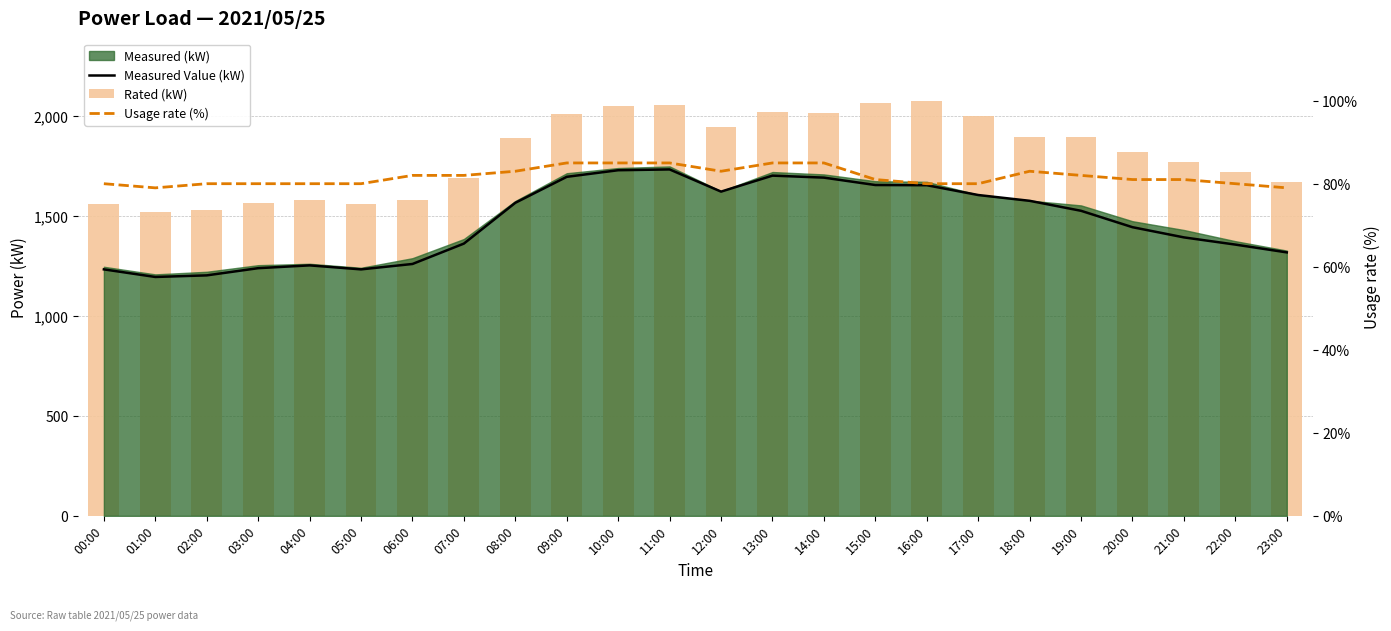

Reading left to right, what are all the values shown in this chart?

Measured Value (kW): 1233	1195	1203	1239	1253	1233	1260	1362	1566	1696	1729	1733	1622	1702	1692	1655	1654	1605	1576	1526	1444	1393	1357	1318
Rated (kW): 1558	1520	1529	1564	1578	1558	1582	1692	1891	2011	2050	2056	1947	2019	2017	2065	2077	1998	1893	1894	1821	1768	1721	1672
Usage rate (%): 80	79	80	80	80	80	82	82	83	85	85	85	83	85	85	81	80	80	83	82	81	81	80	79